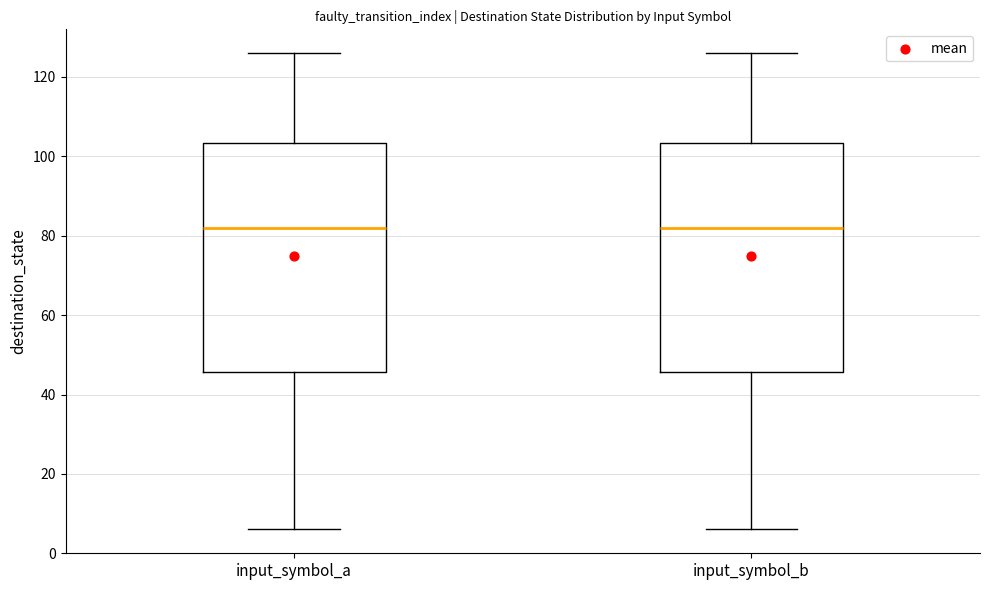

Where does the upper whisker of the box for input_symbol_b end on the y-axis? The values are not printed on the chart, so give them approximately, as read against the axis.

126